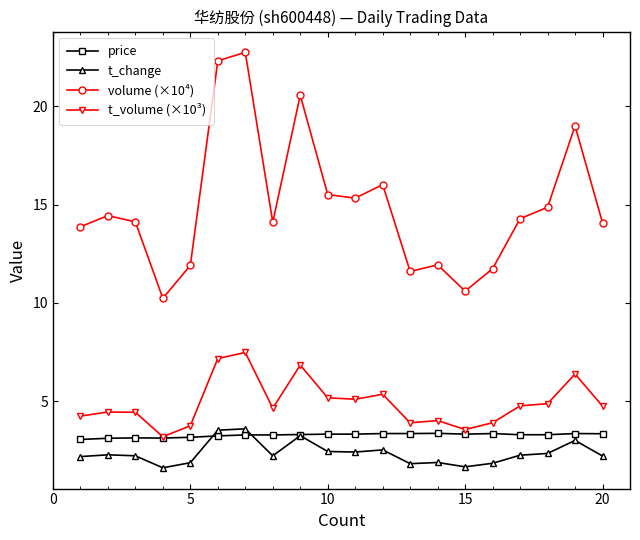

What is the minimum value for price?

3.1